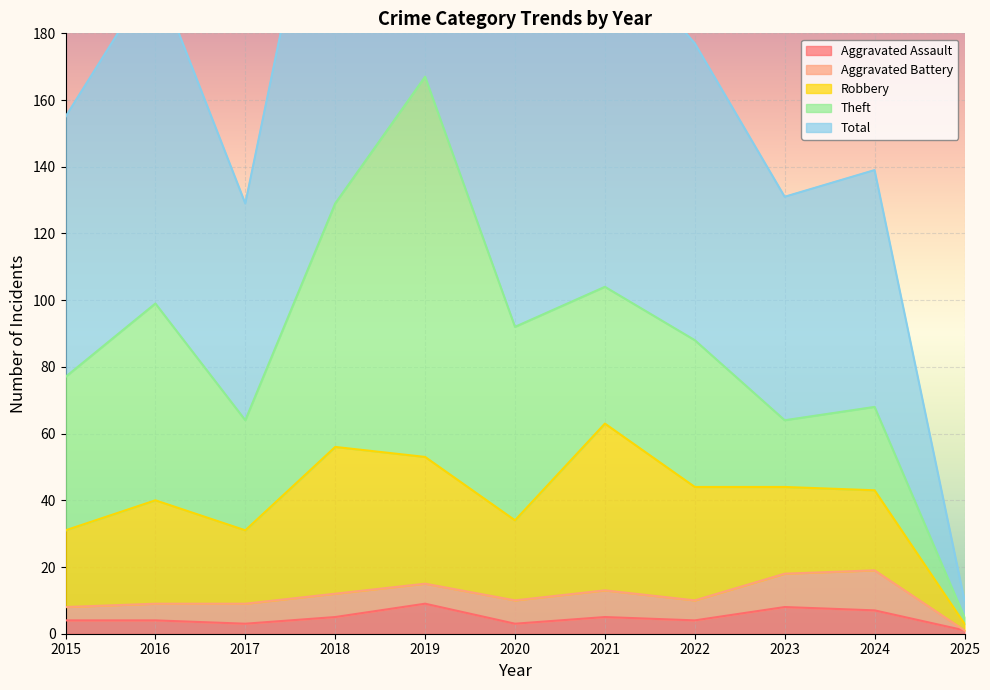

What are all the series names shown in the legend?

Aggravated Assault, Aggravated Battery, Robbery, Theft, Total